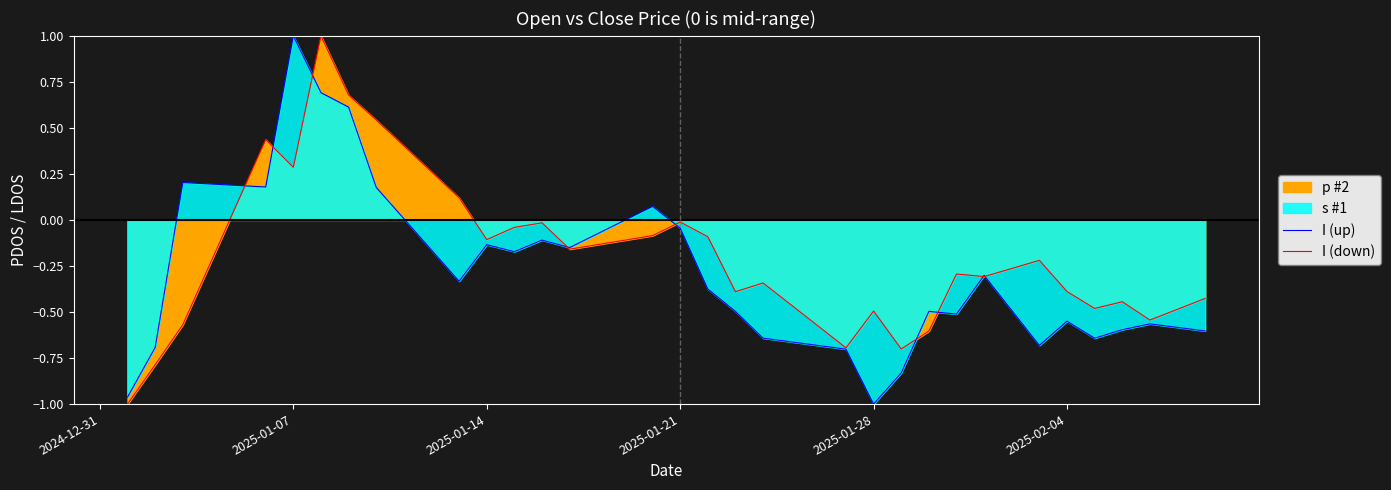

How many intersections are there between I (down) and I (up)?

9